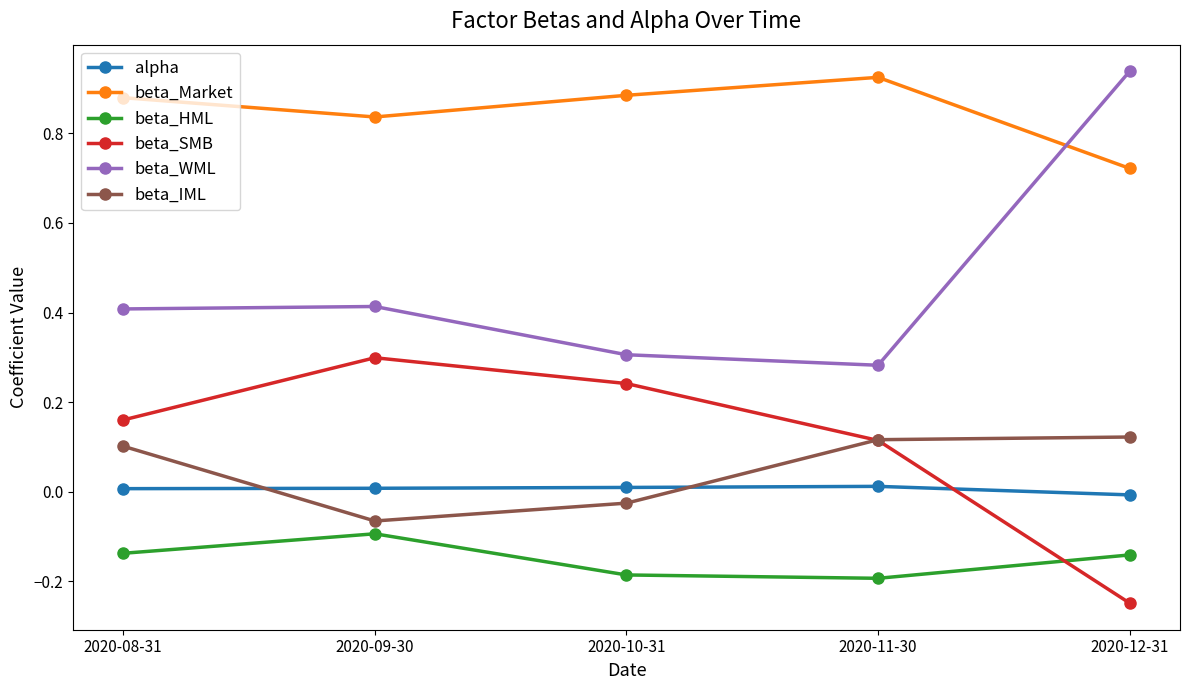

Does the chart display data point markers on the line(s)?

Yes